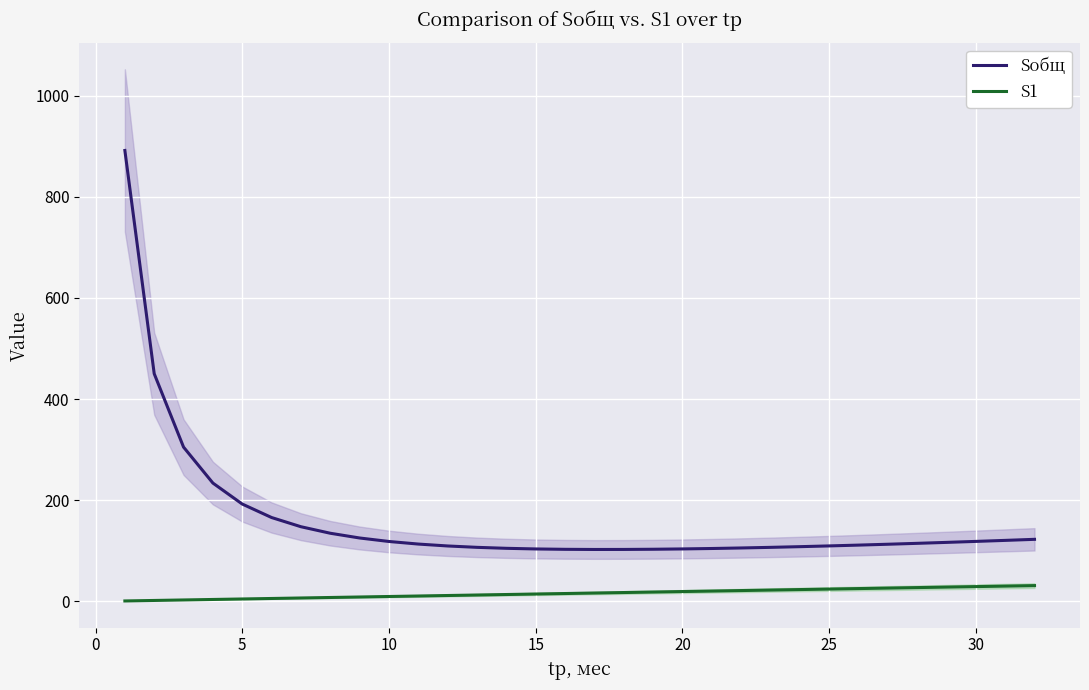

What is the maximum value shown in the chart?

891.4